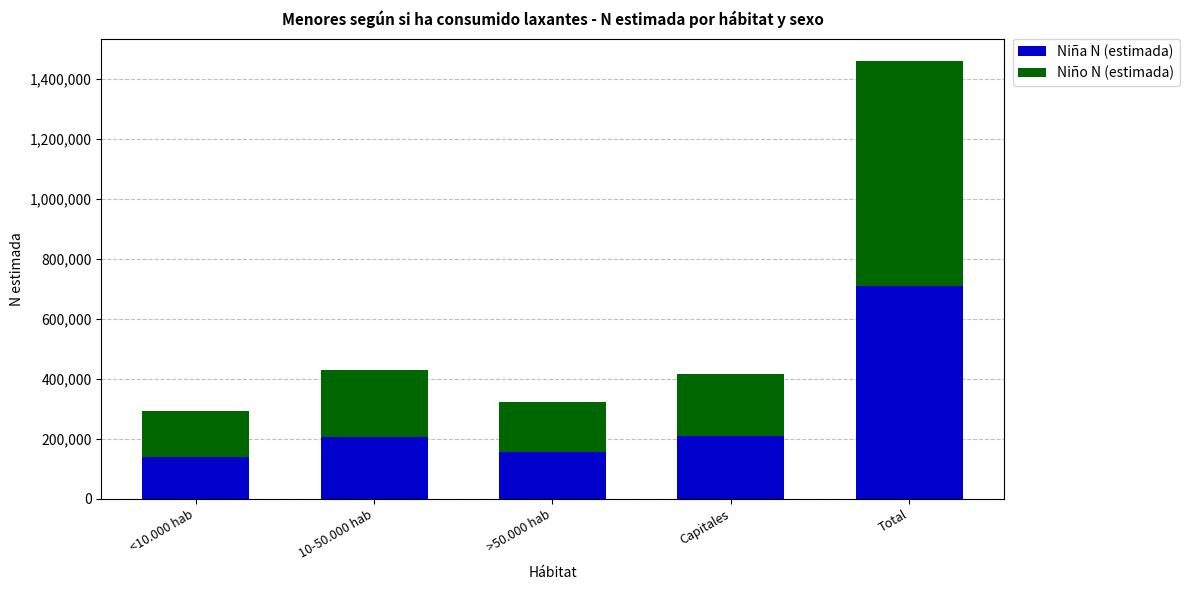

Which category has the highest value in the Niña N (estimada) series?

Total